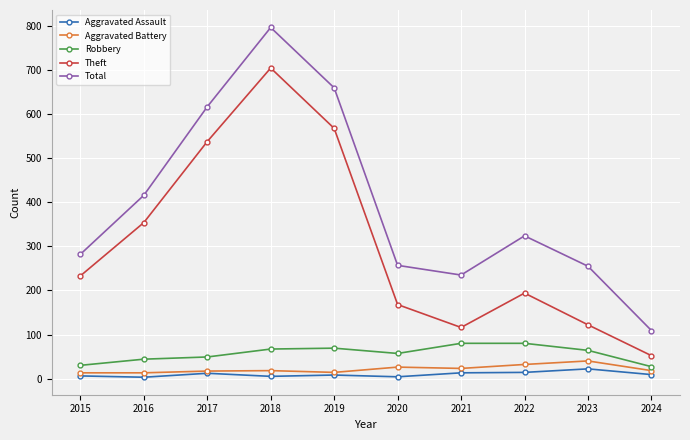

Which series changed the most between 2015 and 2023?

Theft